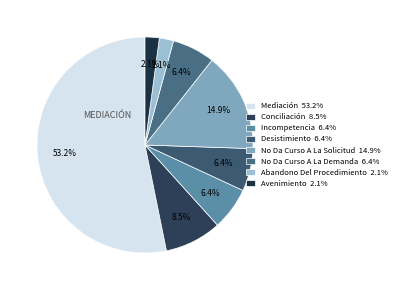

Is it true that Conciliación is 1% of the pie?

False